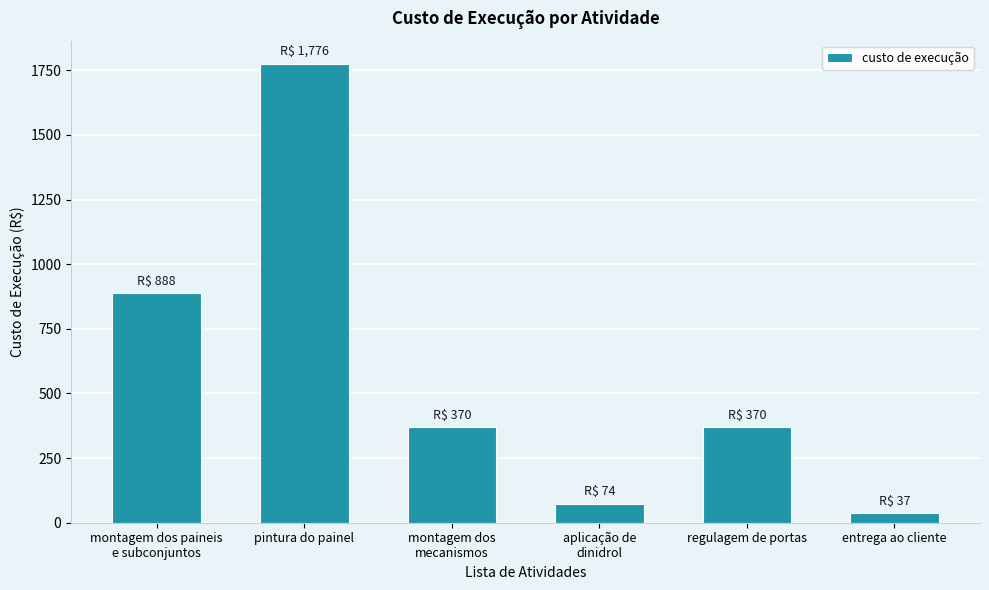

Which has a higher value, aplicação de
dinidrol or montagem dos
mecanismos?

montagem dos
mecanismos